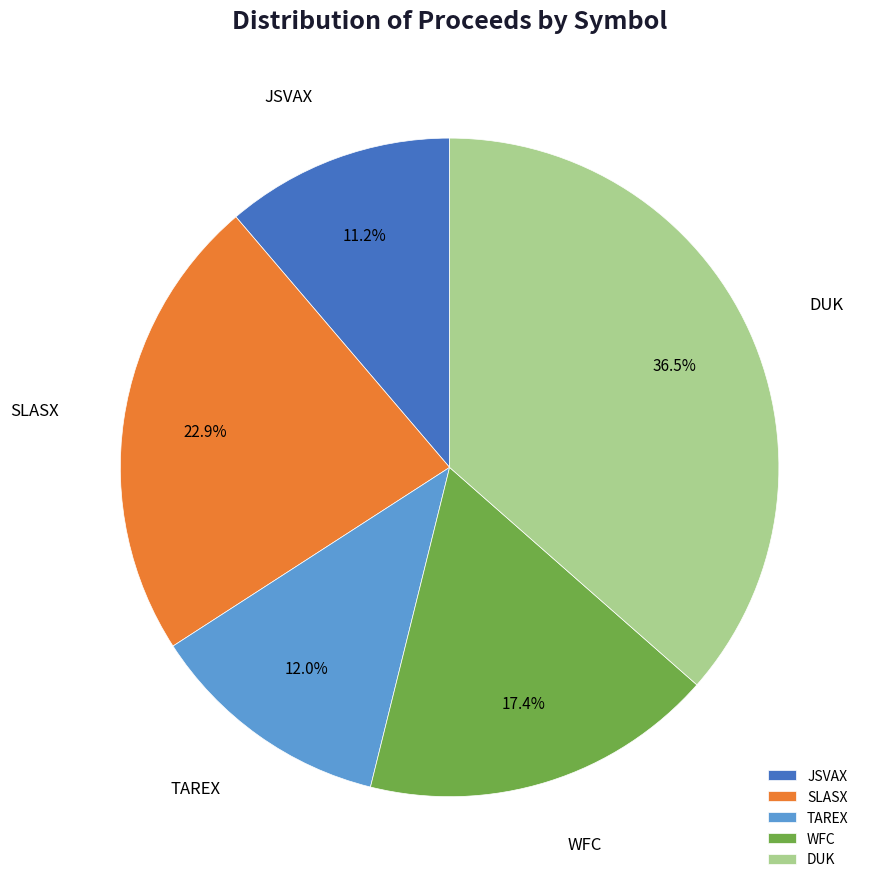

Does TAREX represent more than half of the total?

No